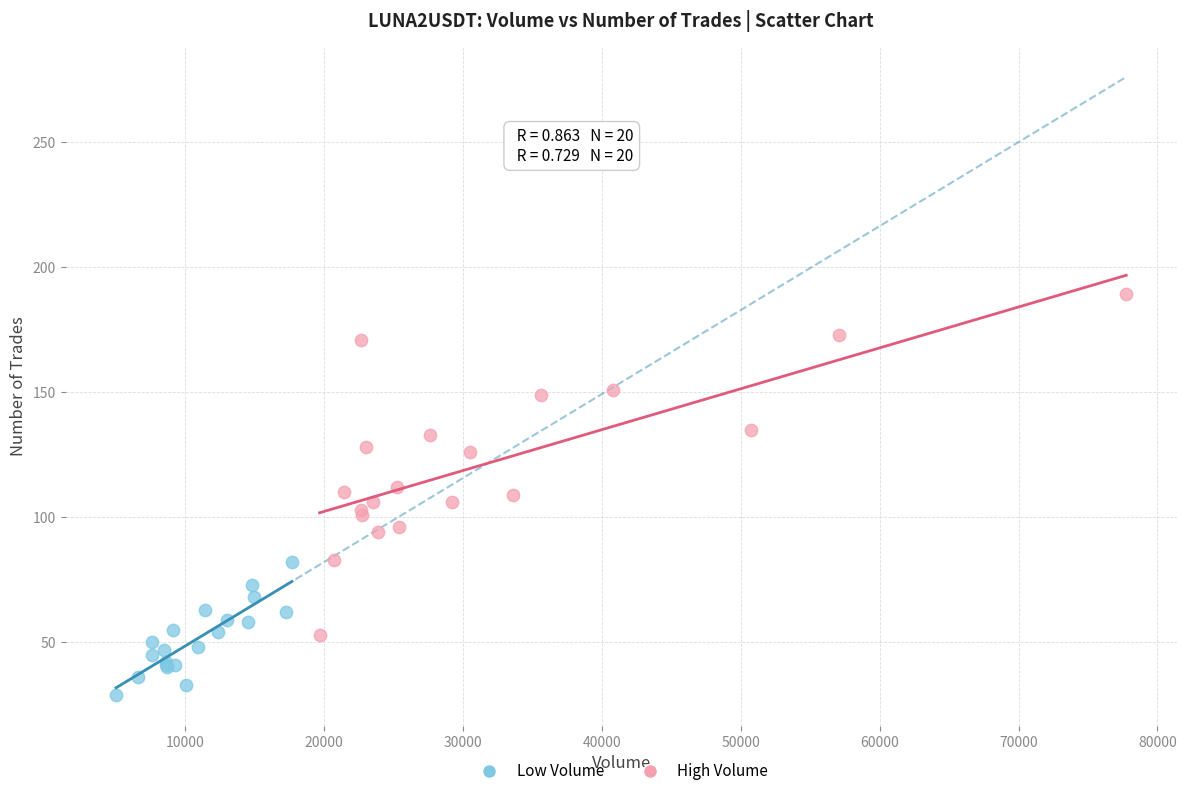

Which series reaches the maximum Y coordinate?

High Volume